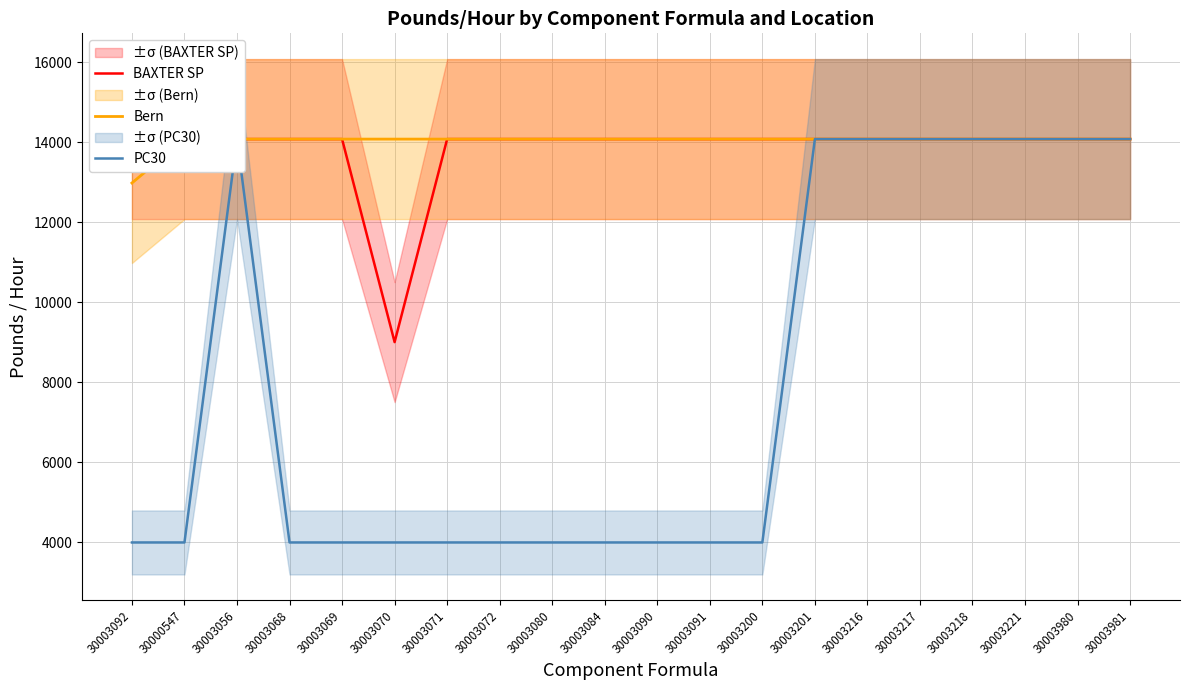

What are all the series names shown in the legend?

BAXTER SP, Bern, PC30